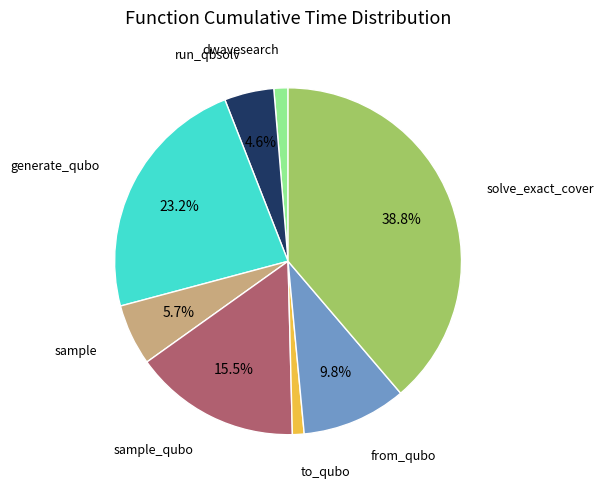

To the nearest percent, what is the difference between the largest and smallest slice percentages?

38%